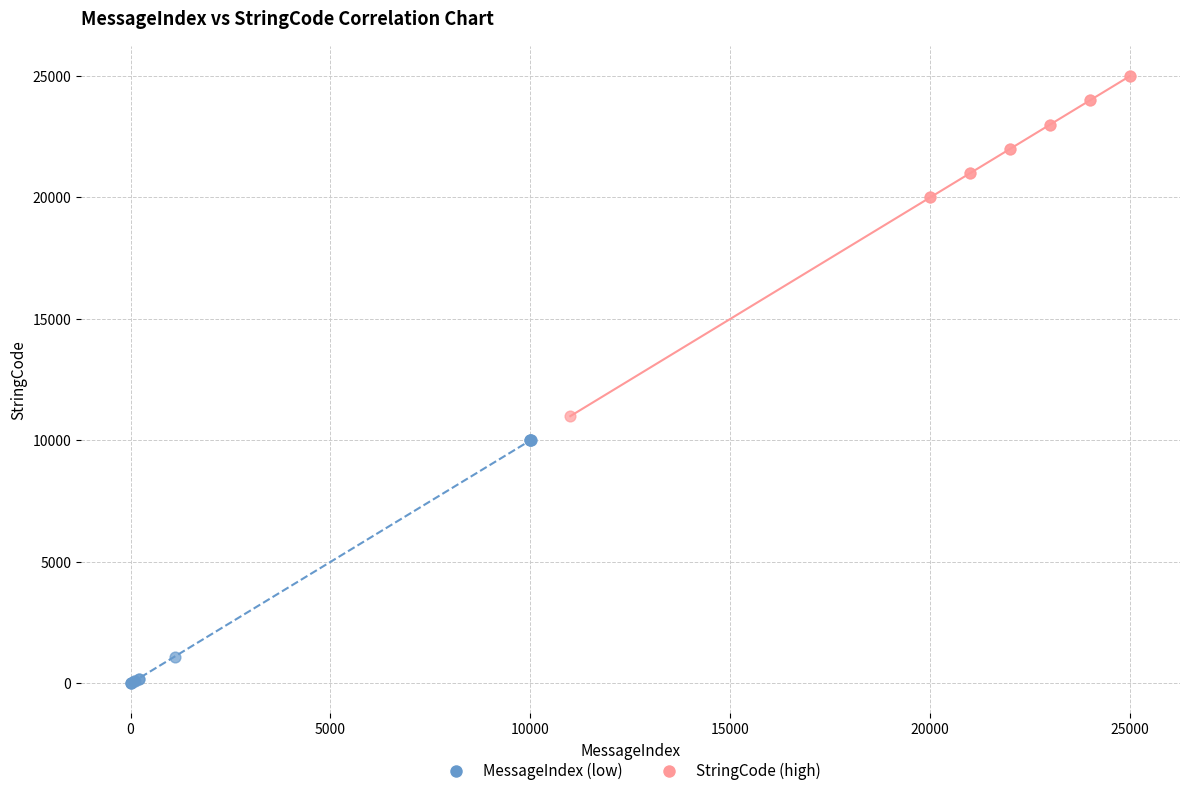

Which series reaches the minimum Y coordinate?

MessageIndex (low)